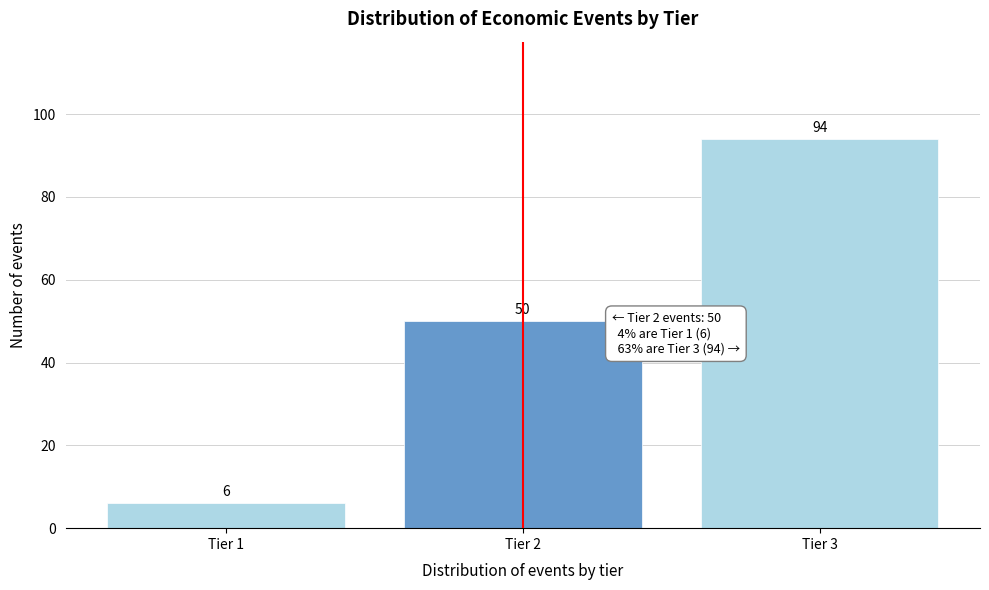

Reading left to right, transcribe all the data shown in this chart.

6	50	94